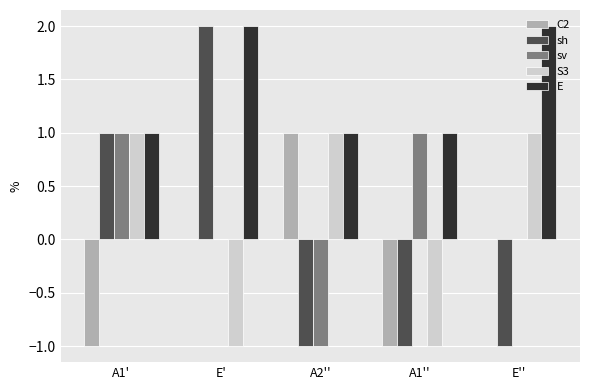

Count the number of categories in the chart.

5